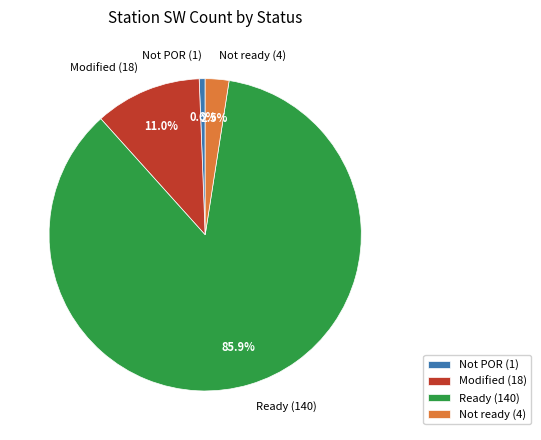

What is the smallest slice in the pie chart?

Not POR (1)